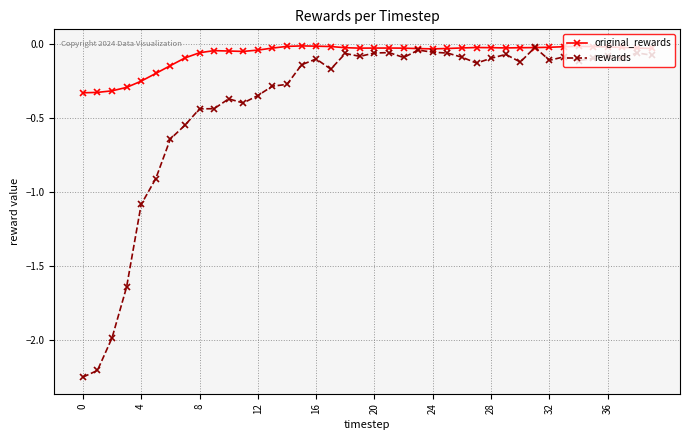

Which series has the widest spread of values?

rewards